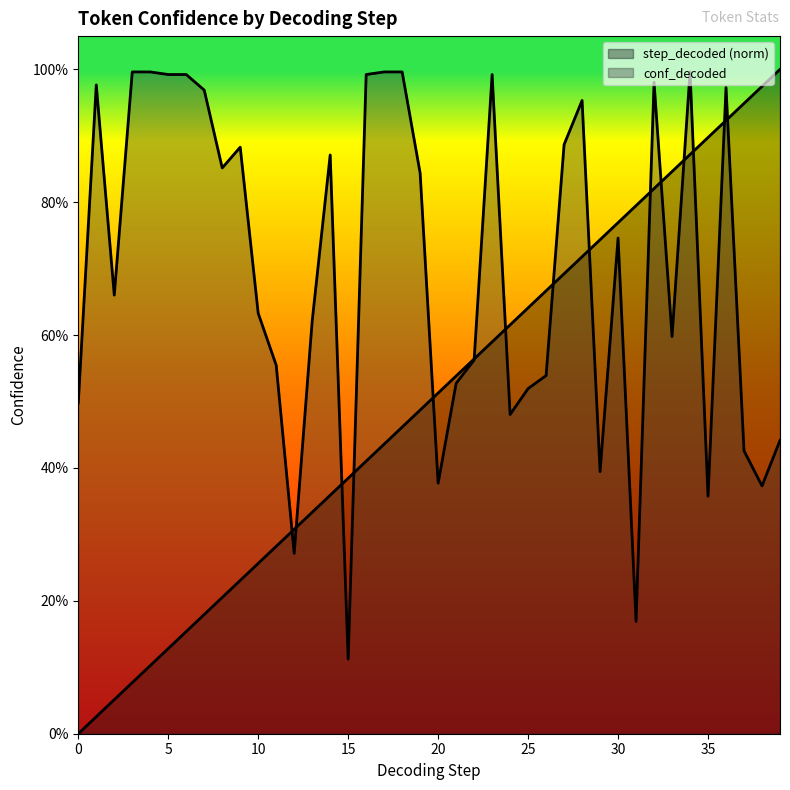

What is the approximate value of conf_decoded at 8?

0.9